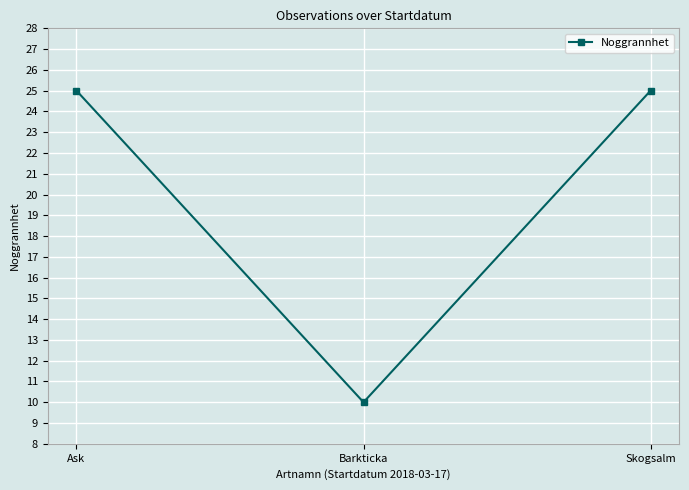

What is the maximum value shown in the chart?

25